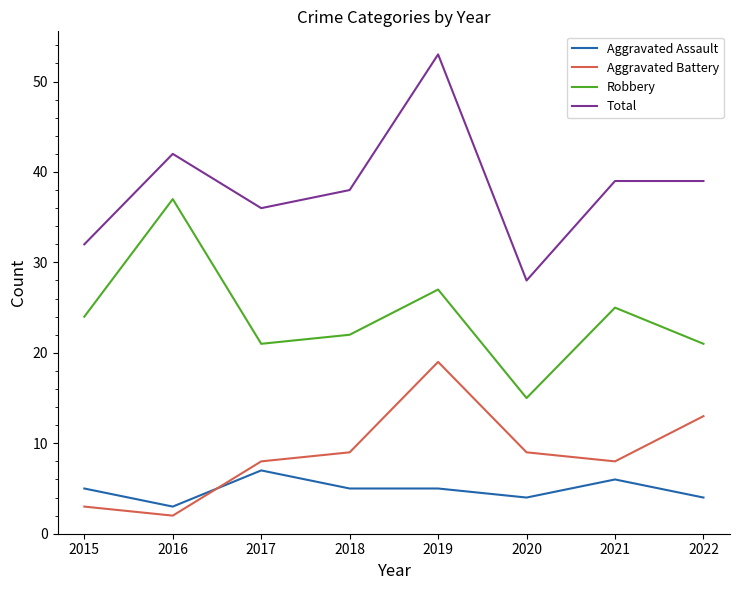

The Total series shows 53 at 2019. True or false?

True